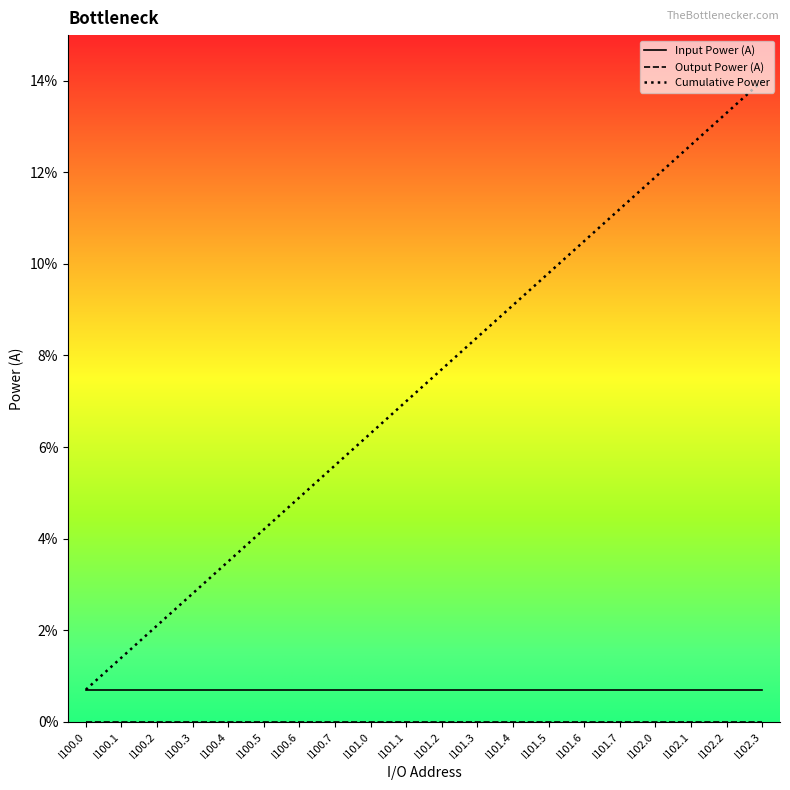

Does the chart display data point markers on the line(s)?

No